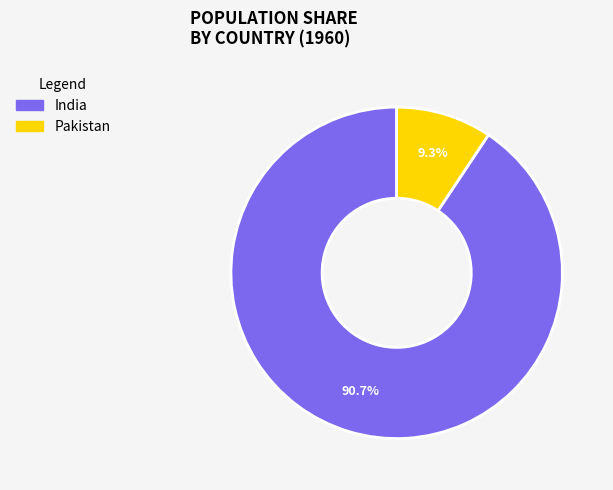

True or false: Pakistan accounts for 4% of the total.

False